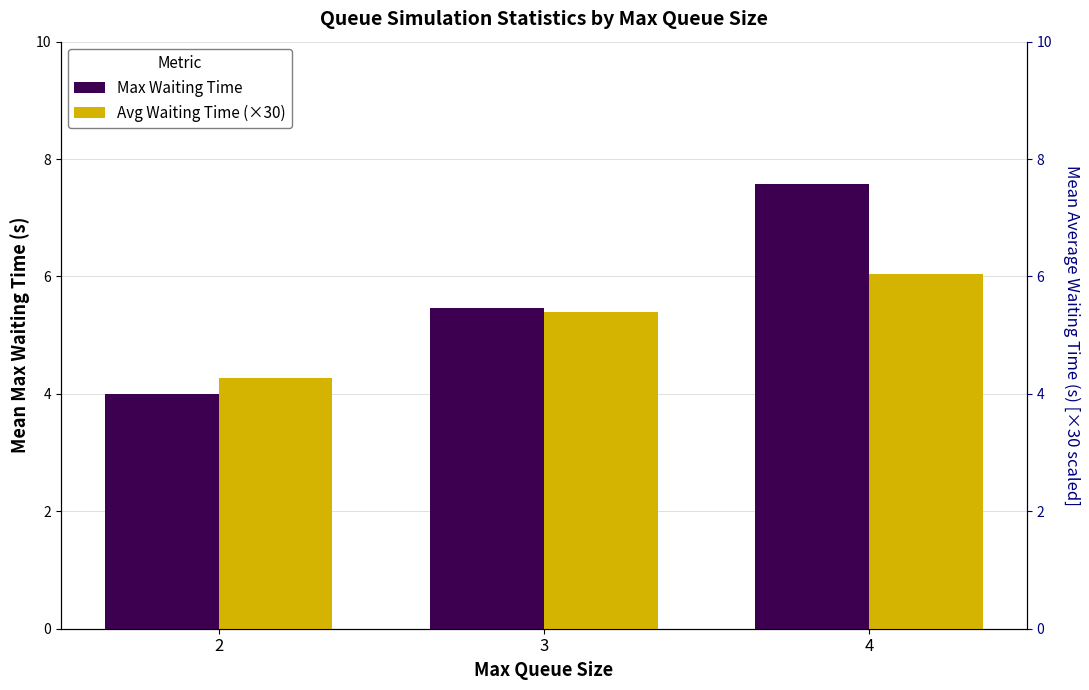

Which series has the widest spread of values?

Max Waiting Time